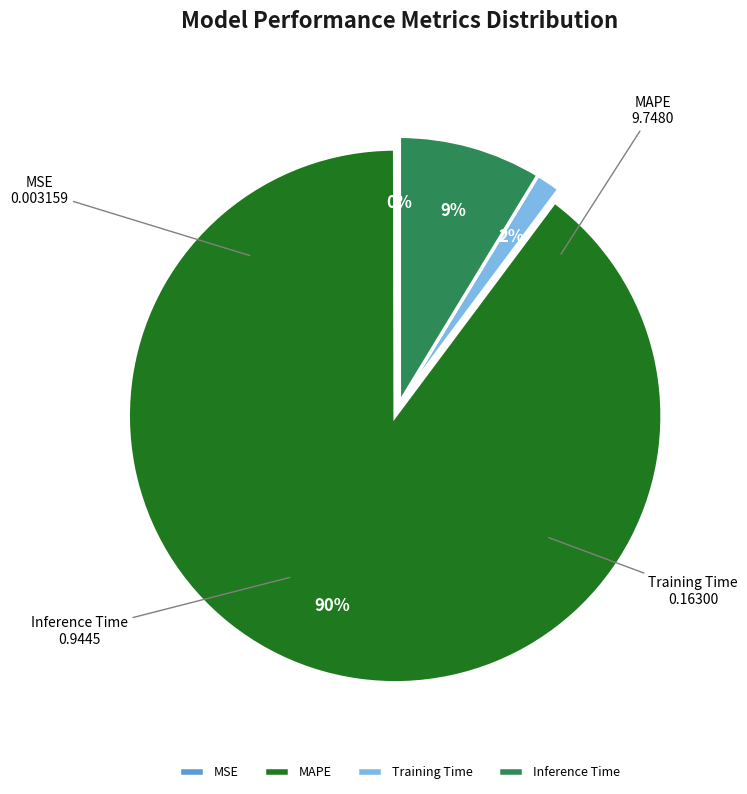

To the nearest percent, what is the combined percentage of MAPE and Training Time?

91%